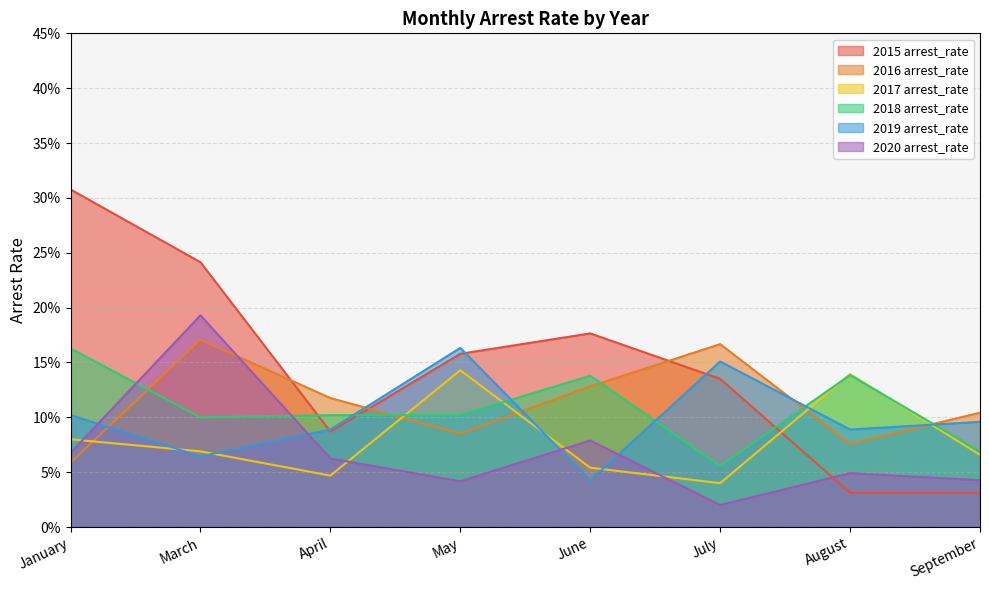

After their last crossing, which series has the higher values: 2018 arrest_rate or 2020 arrest_rate?

2018 arrest_rate